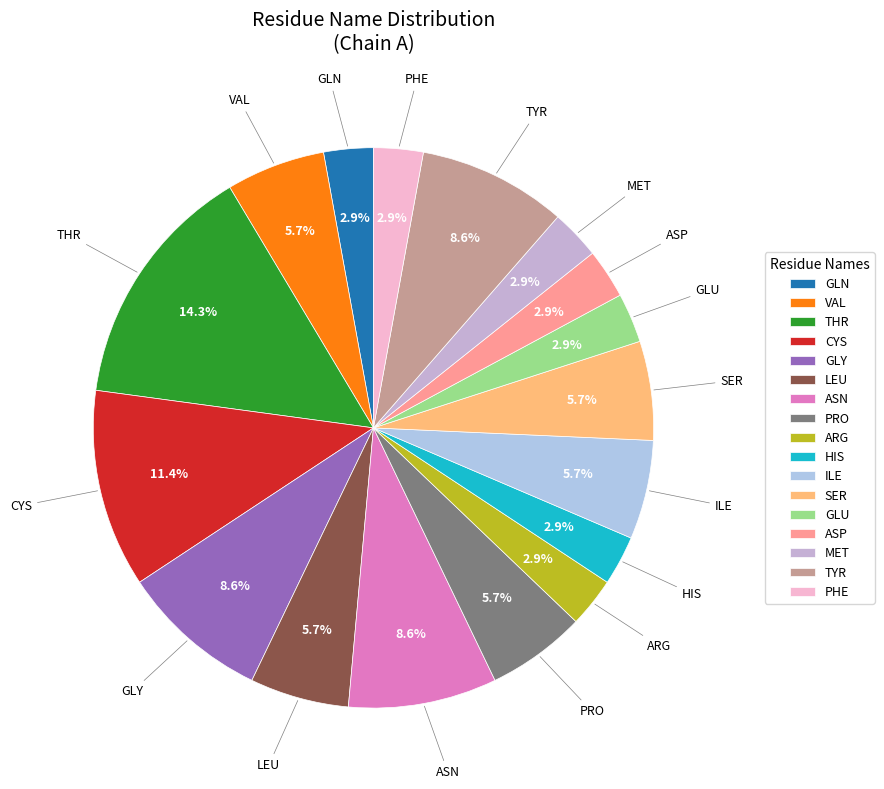

What percentage is the GLY slice, to the nearest percent?

9%